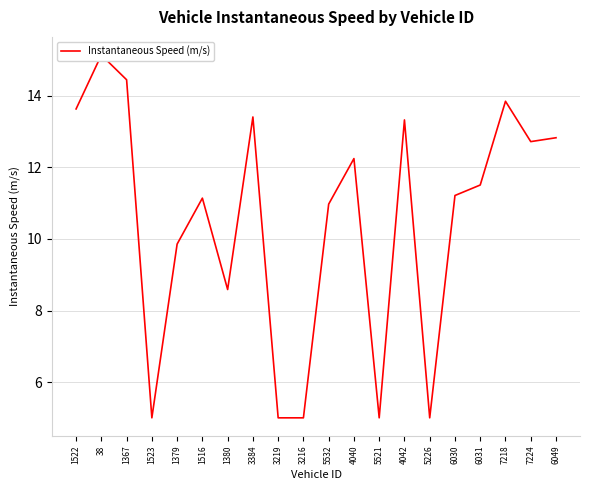

How many distinct data groups are displayed?

1